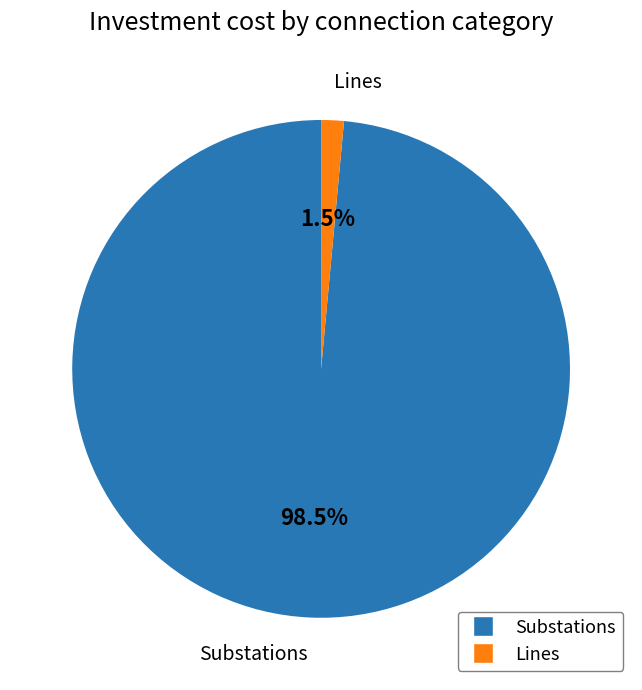

Does any single category account for the majority?

Yes